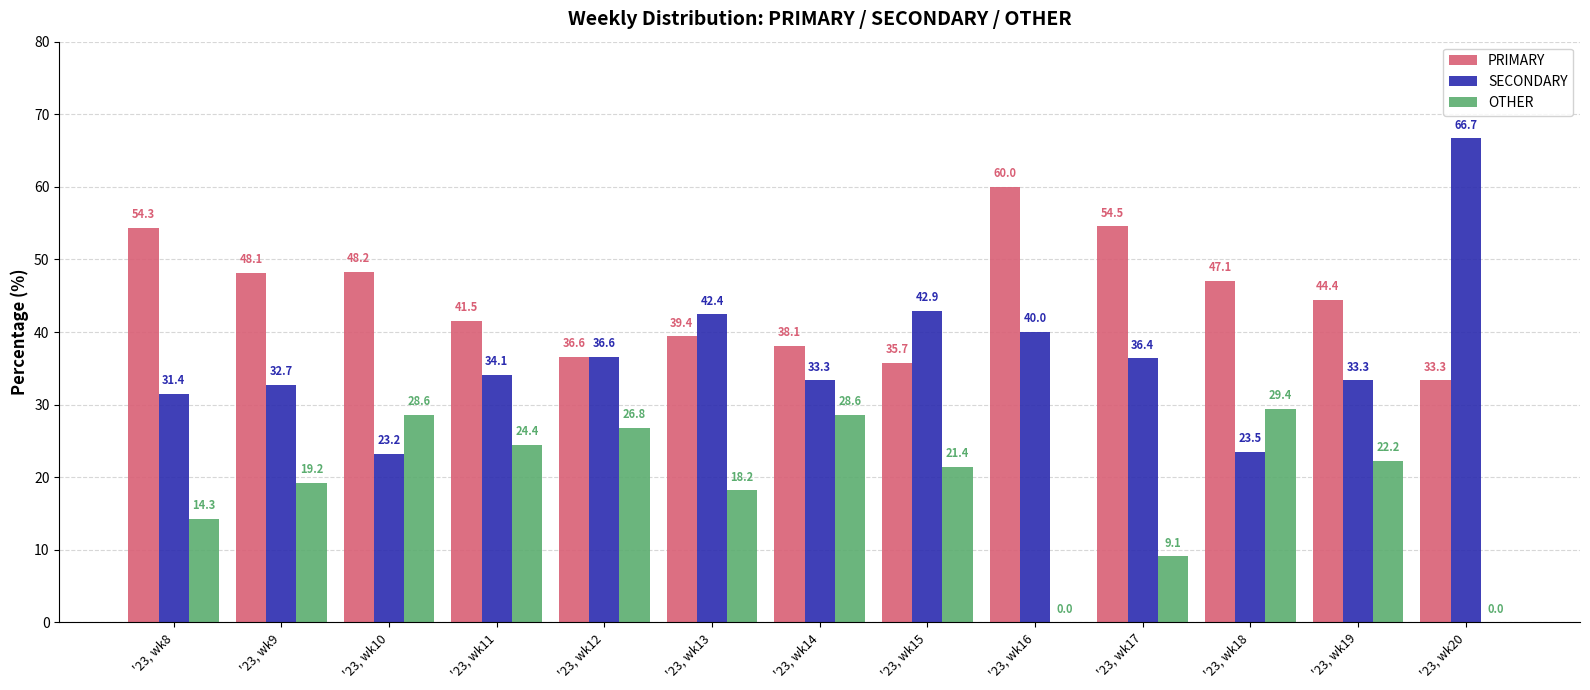

Which category has the highest value in the SECONDARY series?

'23, wk20